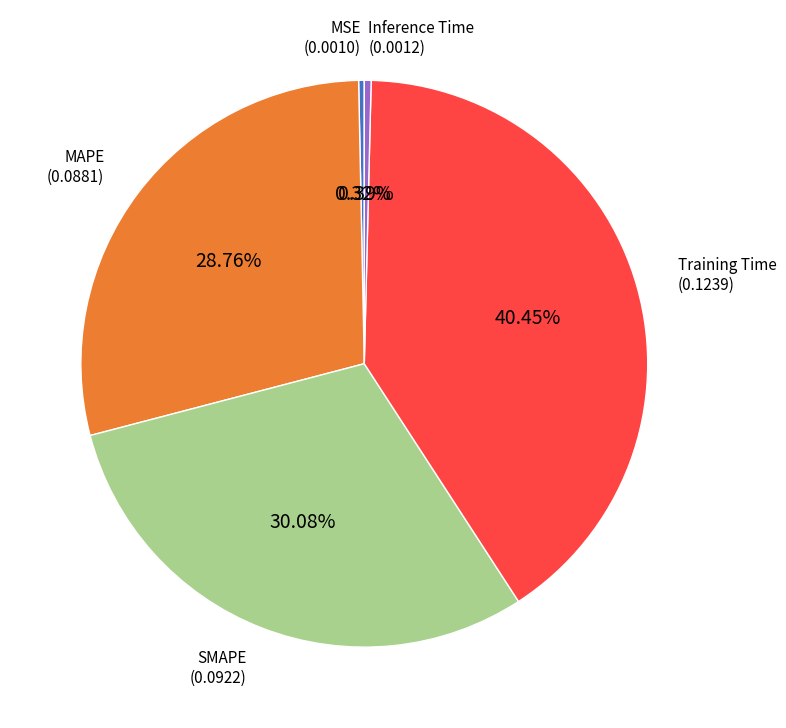

Does any single category account for the majority?

No